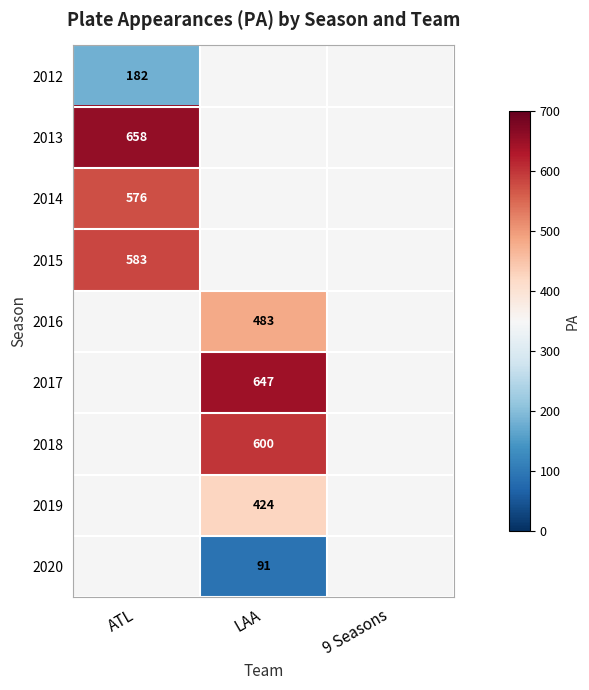

The 2018 series shows 600 at LAA. True or false?

True